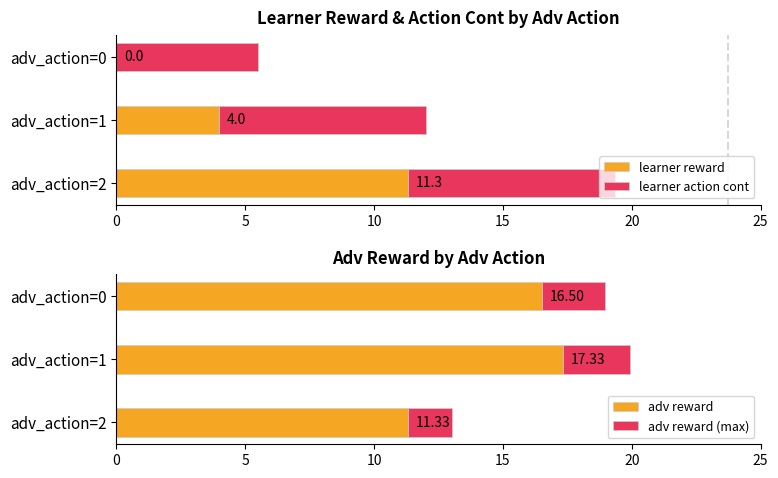

At which label is learner reward closest to 5?

adv_action=1